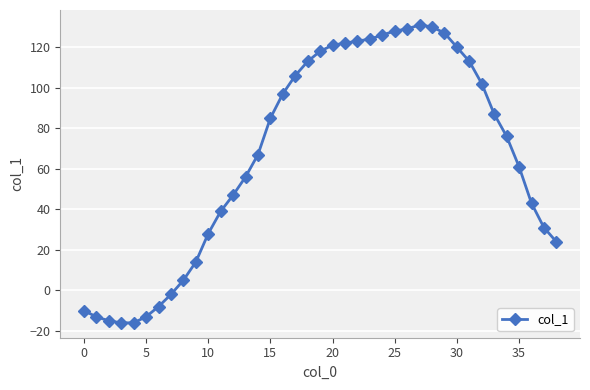

How many values are below 76?

19